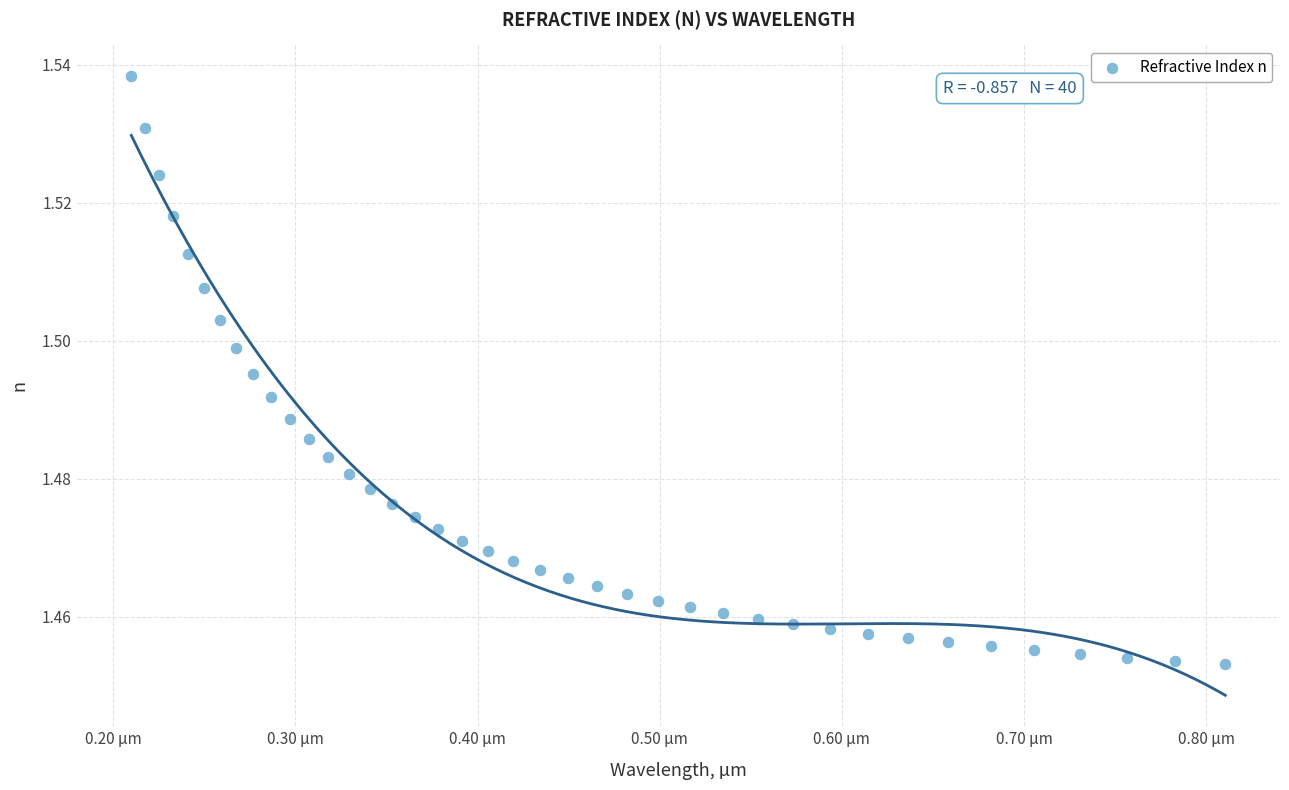

What is the range of X values (max minus min)?

0.6